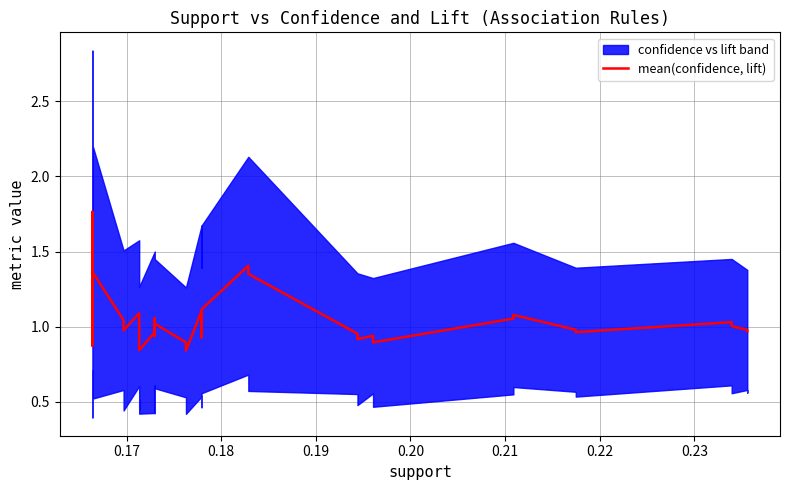

The value at 15 is 0.3. True or false?

False